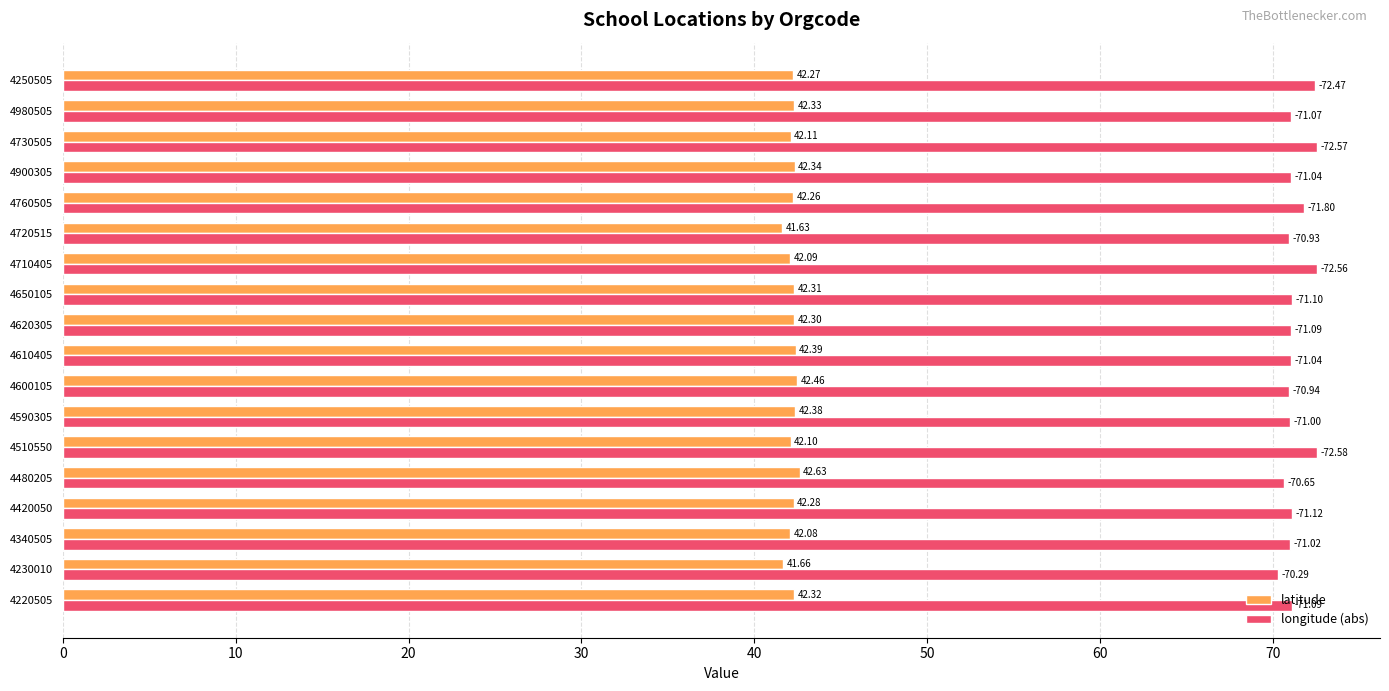

Is the value of latitude at 4900305 greater than the value of longitude (abs) at 4420050?

No